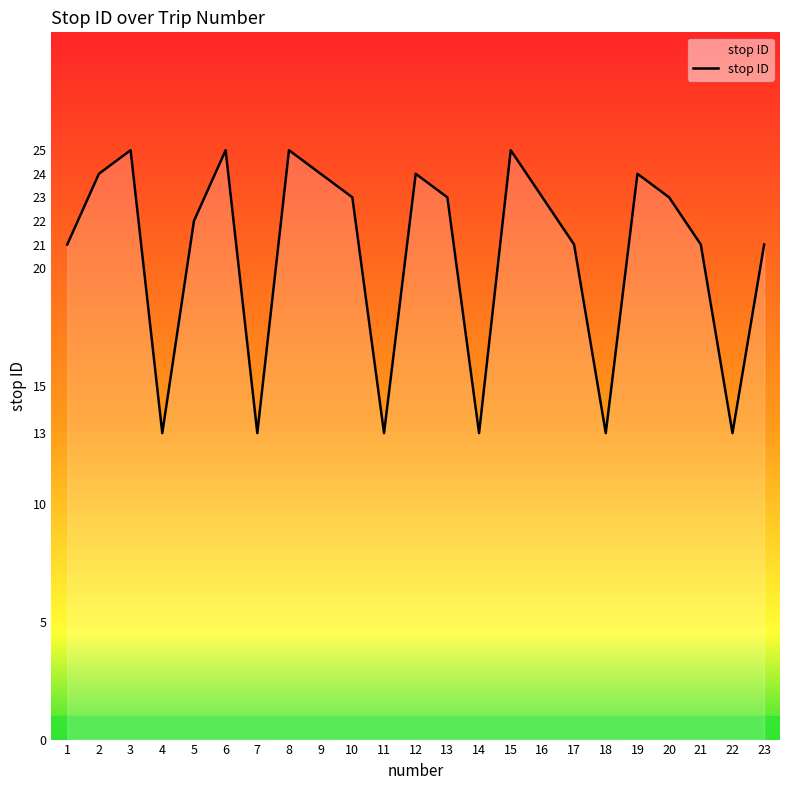

What is the sum of all values?

472